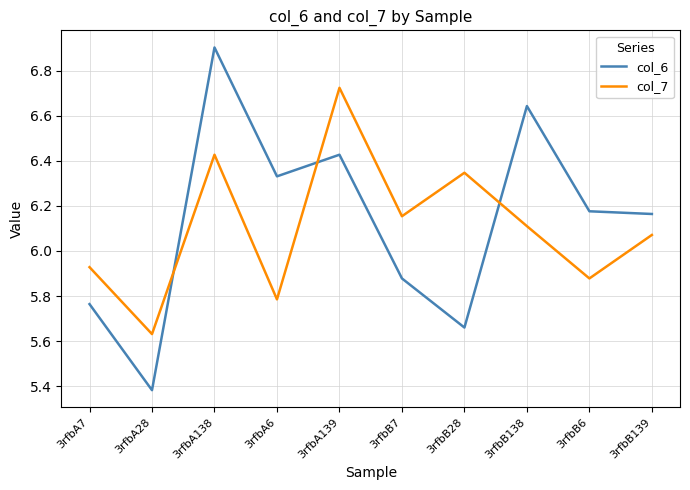

True or false: col_7 has a value of 10.4 at 3rfbA6.

False